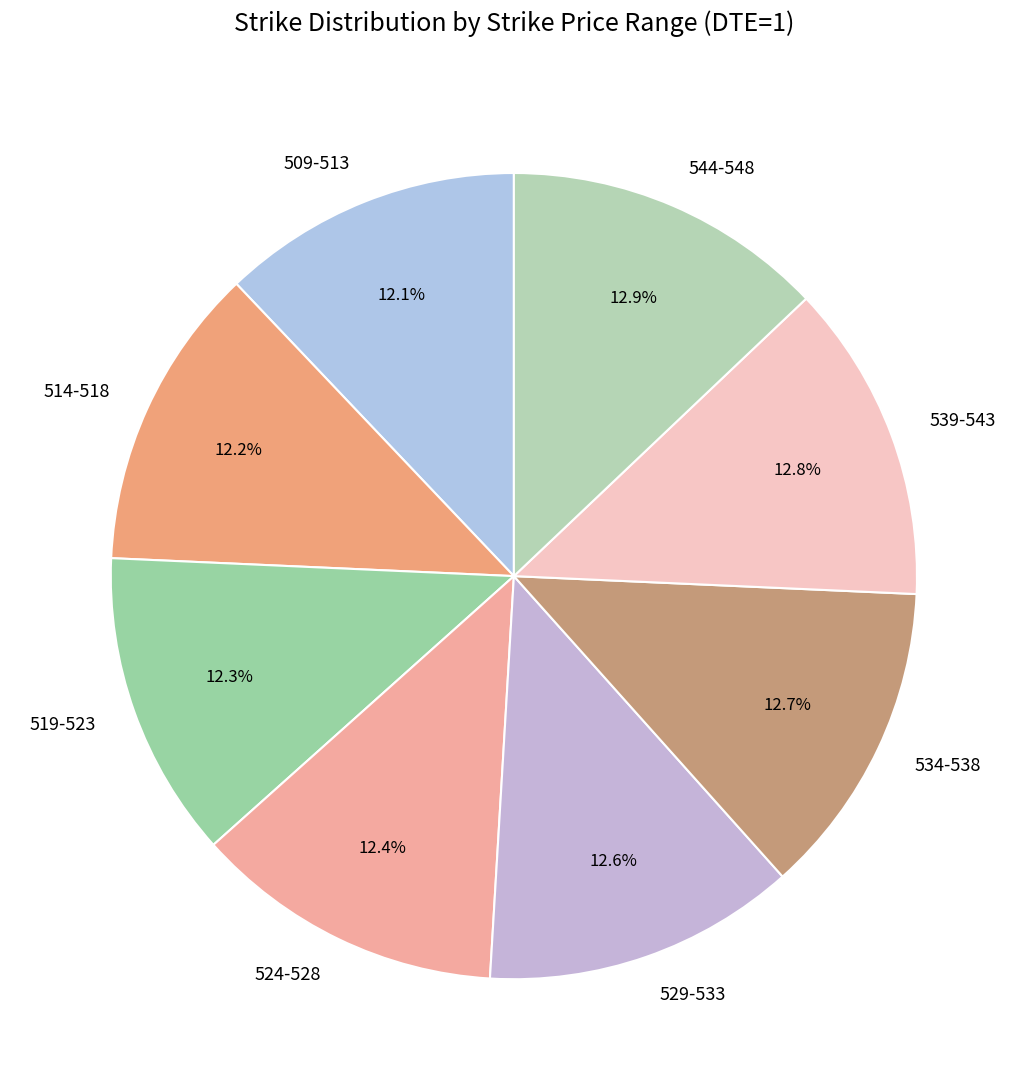

Between 544-548 and 514-518, which is larger?

544-548